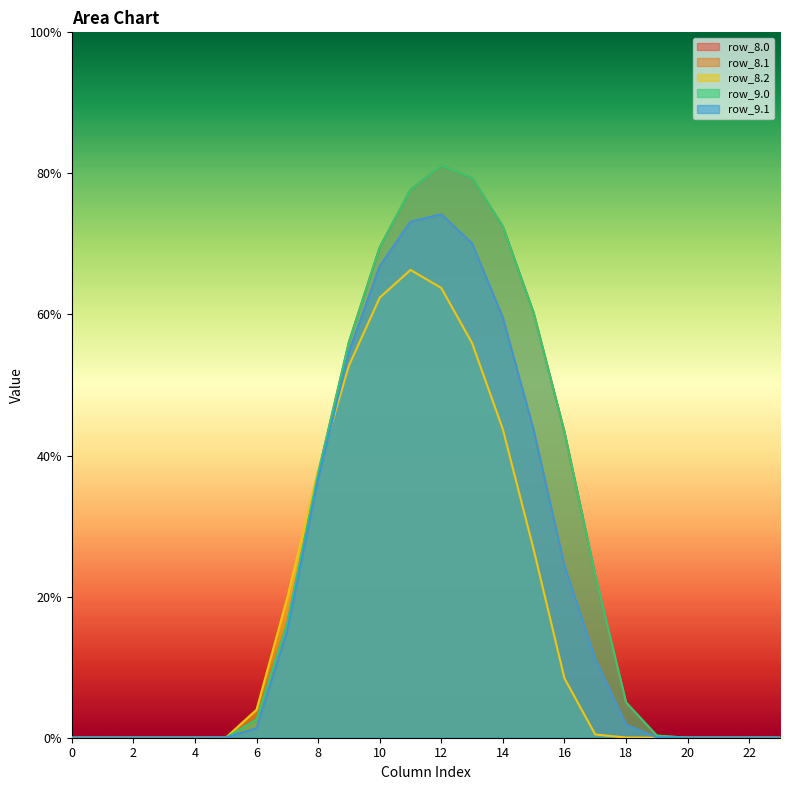

What are all the series names shown in the legend?

row_8.0, row_8.1, row_8.2, row_9.0, row_9.1